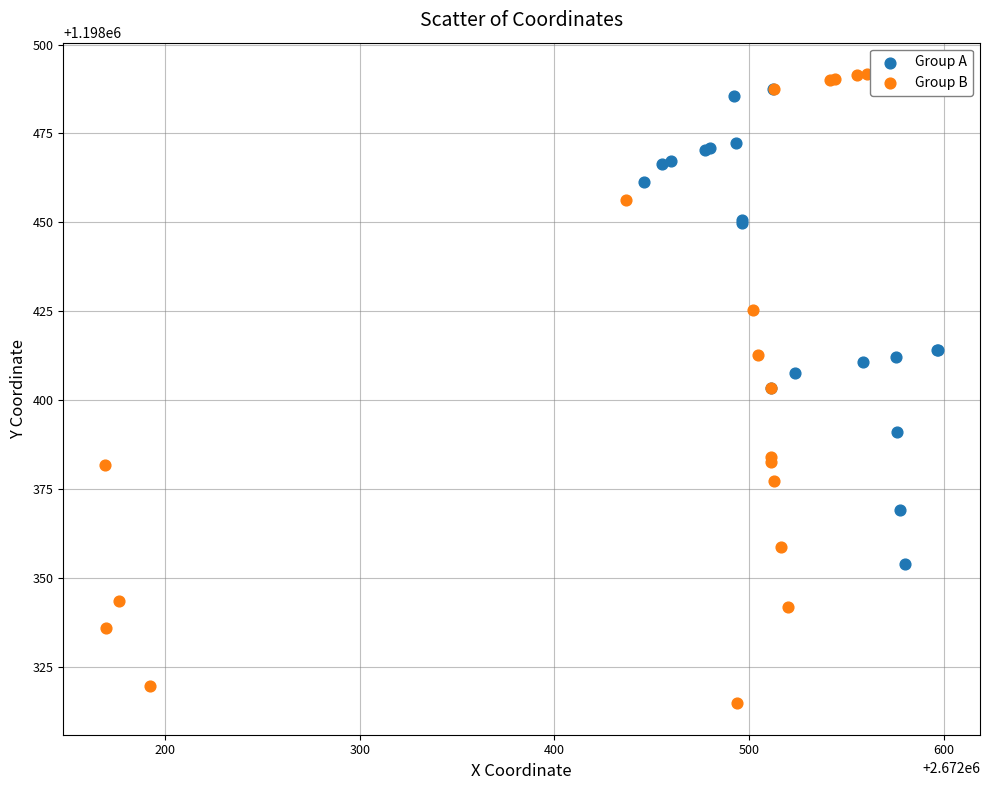

What are all the series names shown in the legend?

Group A, Group B